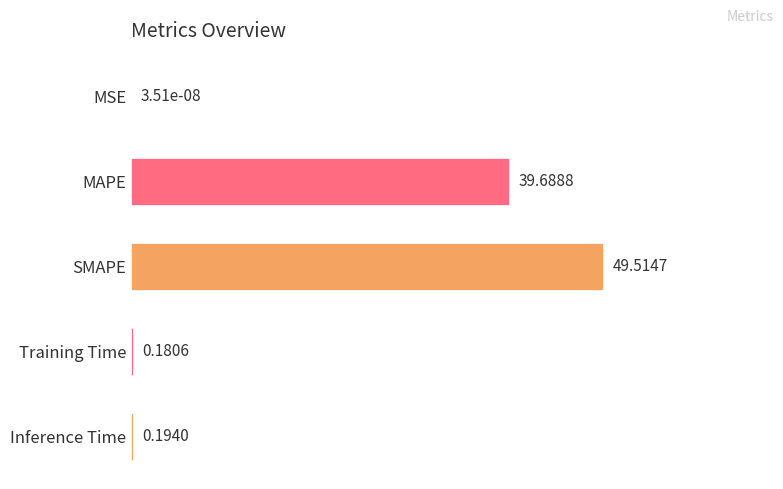

Between SMAPE and MSE, which is larger?

SMAPE